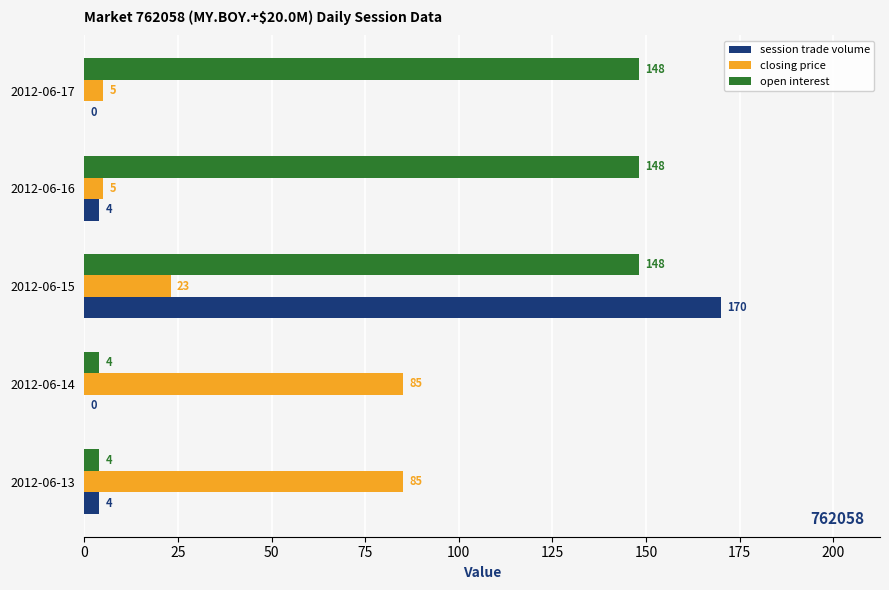

Which series has the widest spread of values?

session trade volume